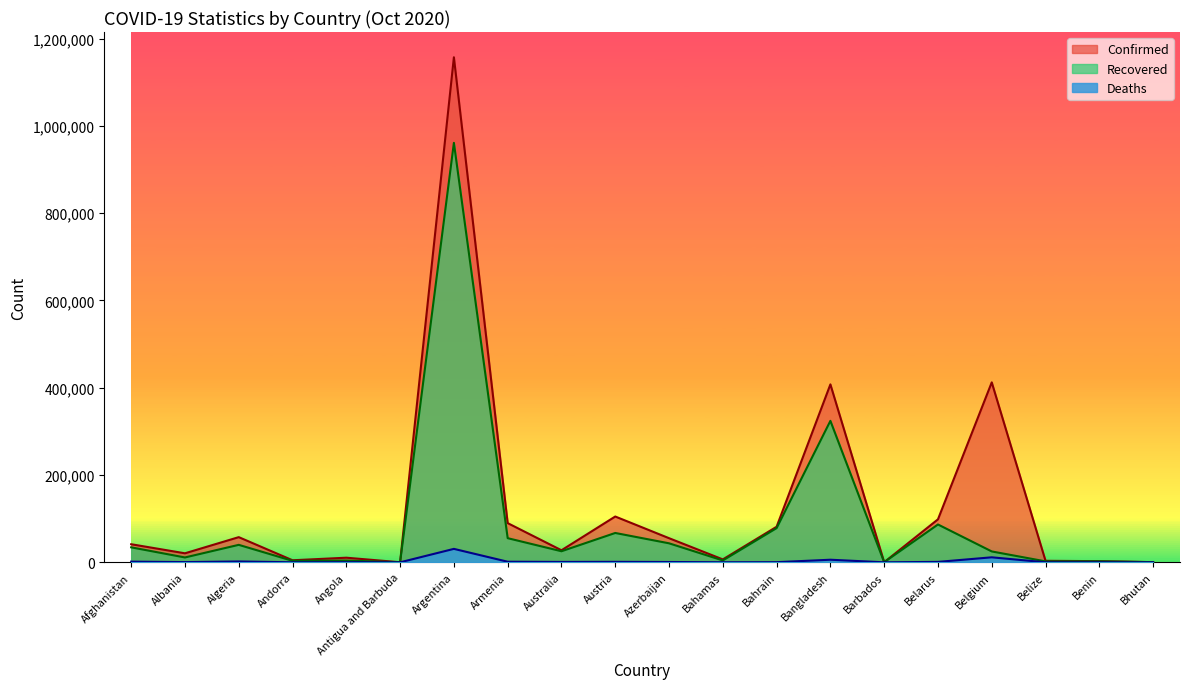

How many distinct data groups are displayed?

3